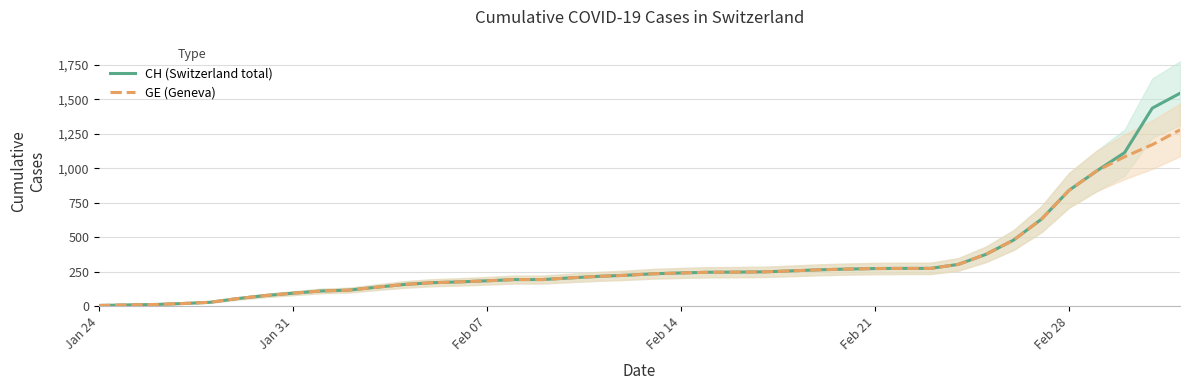

What is the minimum value shown in the chart?

4